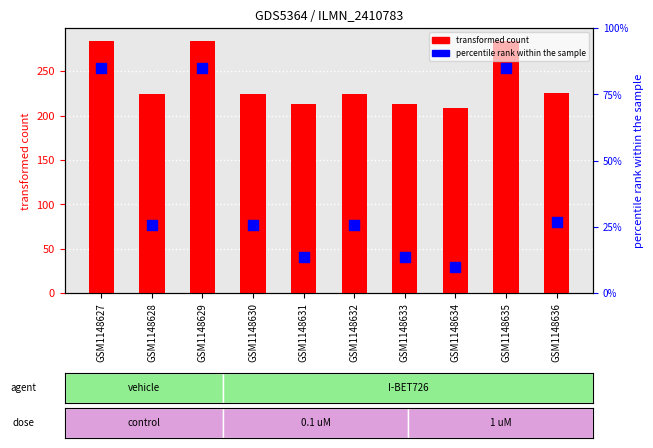

What are all the series names shown in the legend?

transformed count, percentile rank within the sample